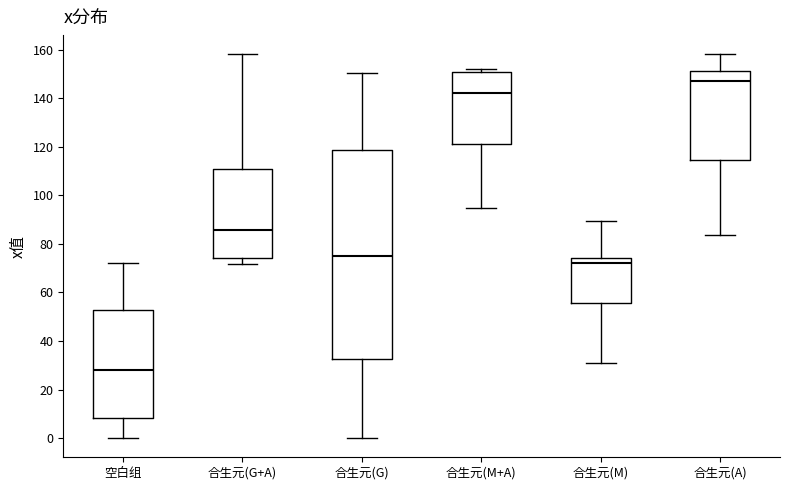

Which box is the tallest, from its lower edge to its upper edge?

合生元(G)